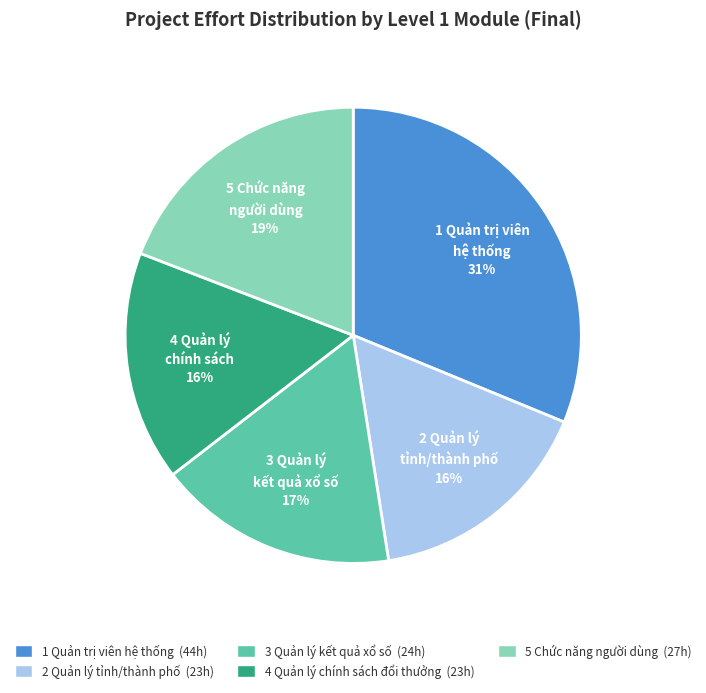

To the nearest percent, what is the average slice percentage?

20%